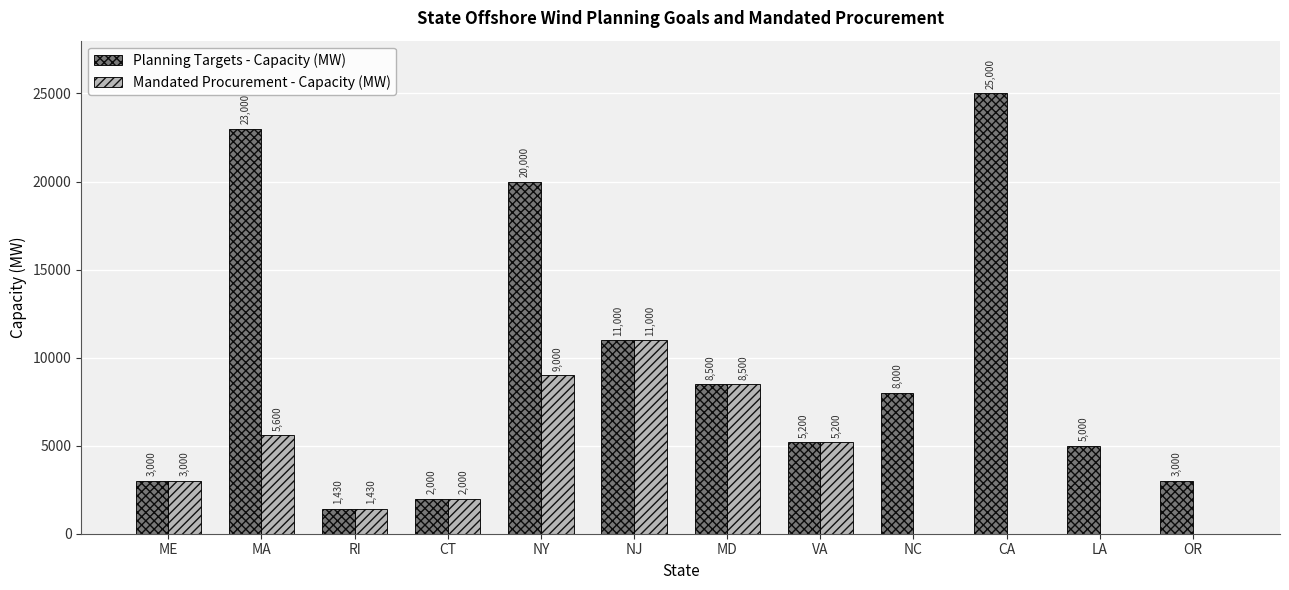

True or false: Mandated Procurement - Capacity (MW) has a value of 3516 at CT.

False